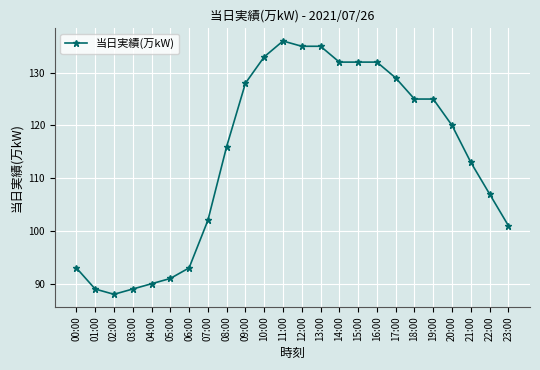

Reading left to right, what are all the values shown in this chart?

93	89	88	89	90	91	93	102	116	128	133	136	135	135	132	132	132	129	125	125	120	113	107	101